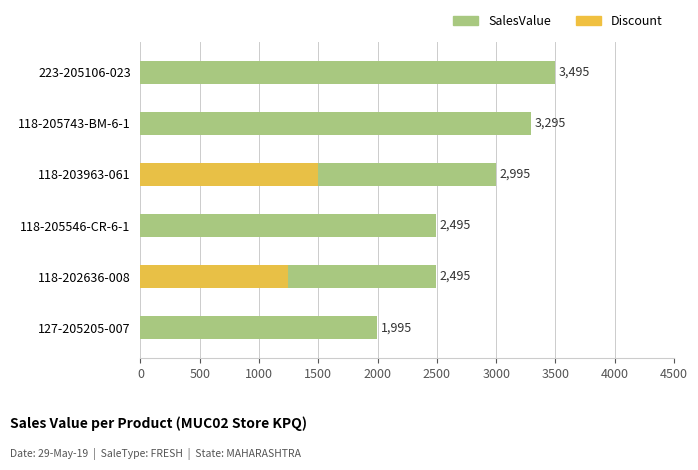

At how many categories does at least one series exceed 1010?

6